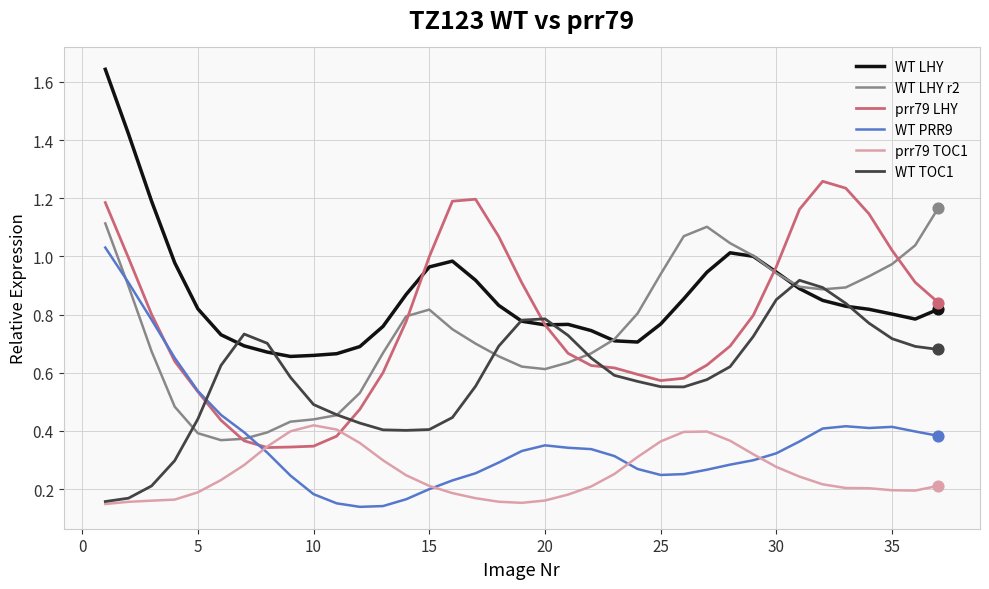

Which series has the largest total across all categories?

WT LHY